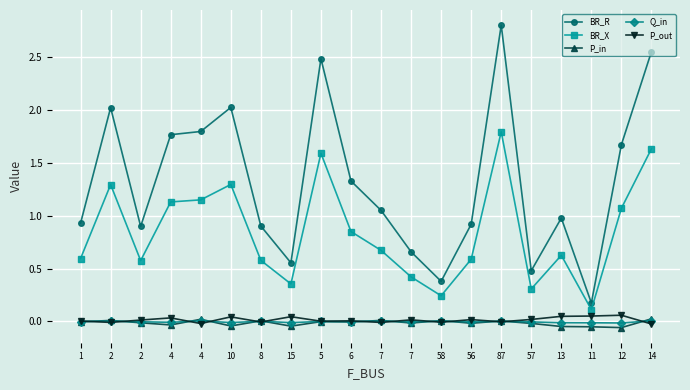

Between 7 and 13, which series saw the biggest shift?

BR_R